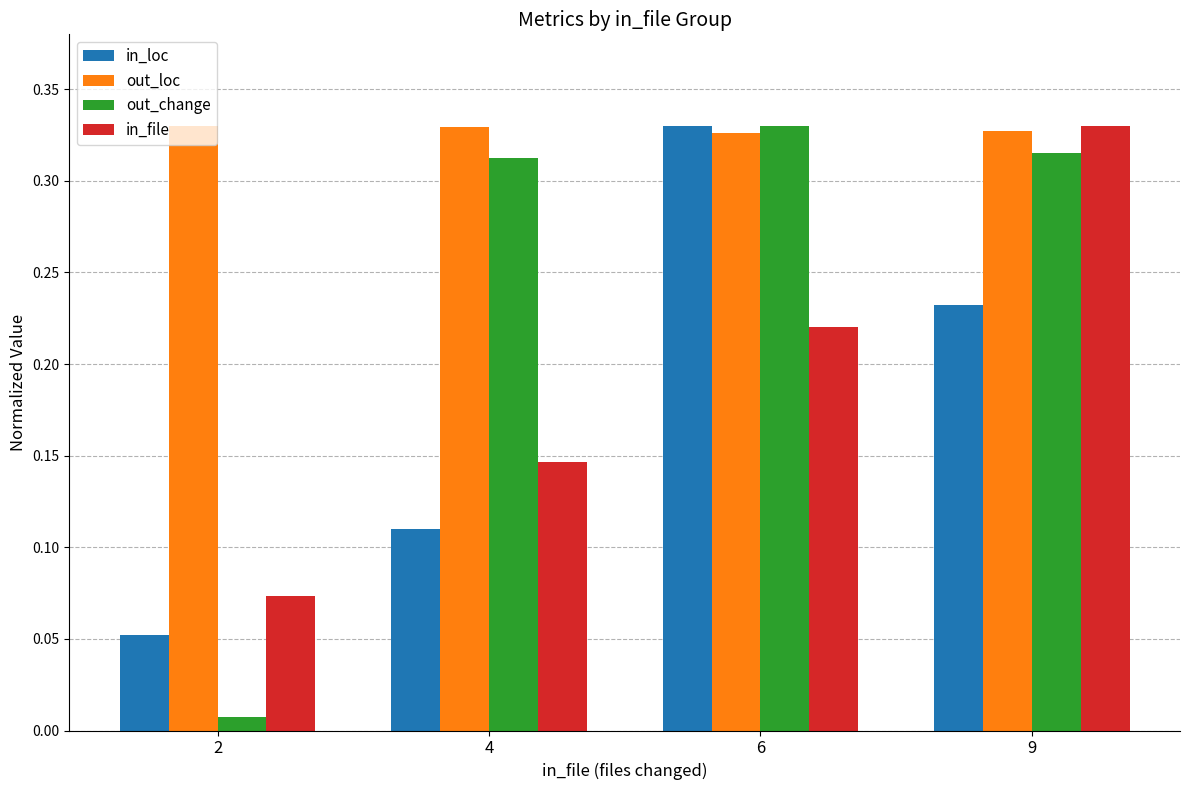

What is the sum of all in_file values?

0.8